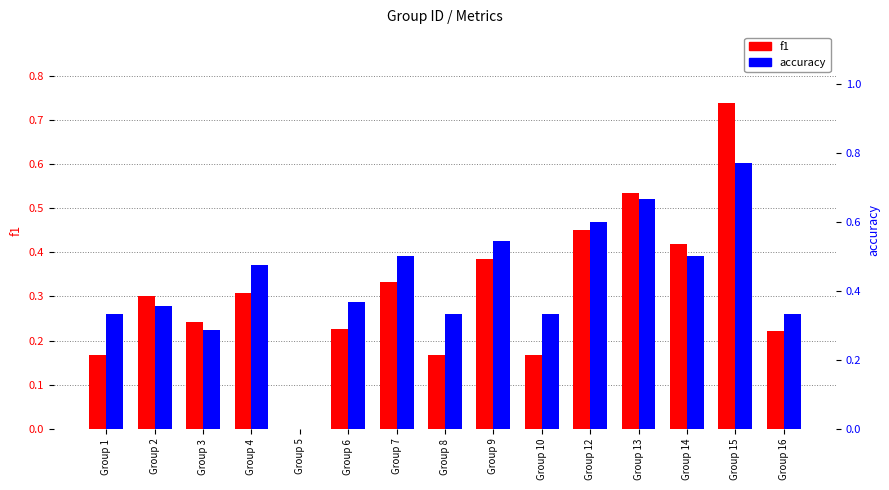

What are all the series names shown in the legend?

f1, accuracy